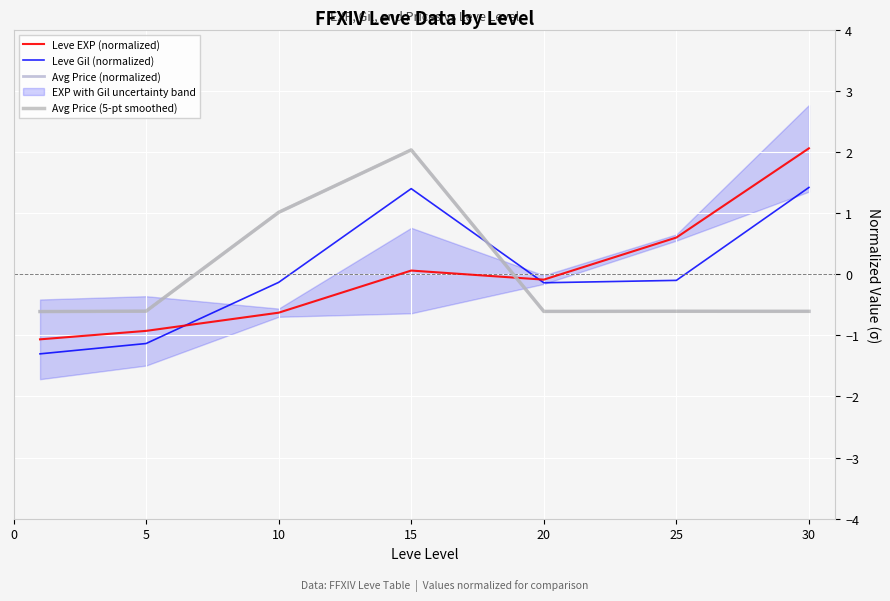

At which category is the sum across all series the highest?

15